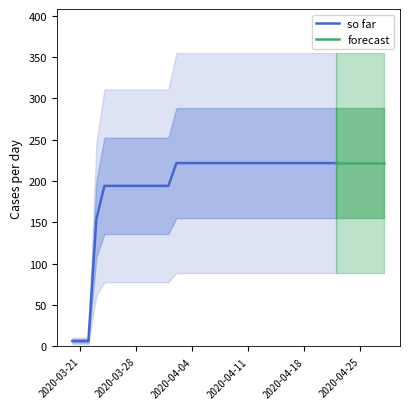

How many values exceed 221?

27